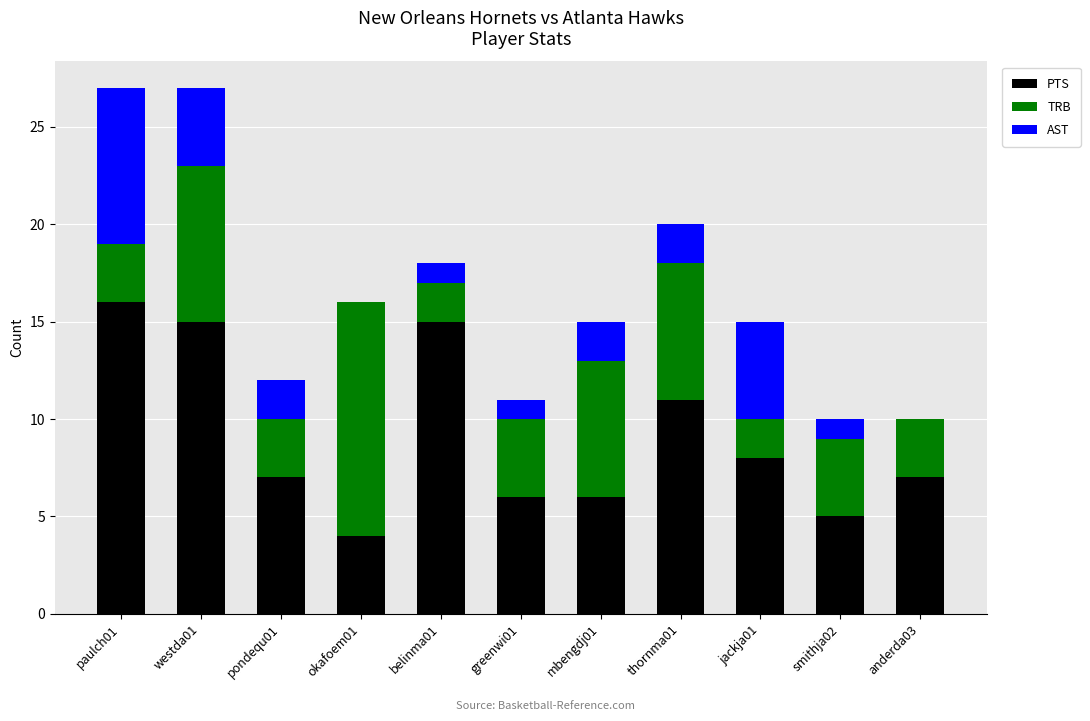

What is the approximate value of PTS at pondequ01, to the nearest 5?

5